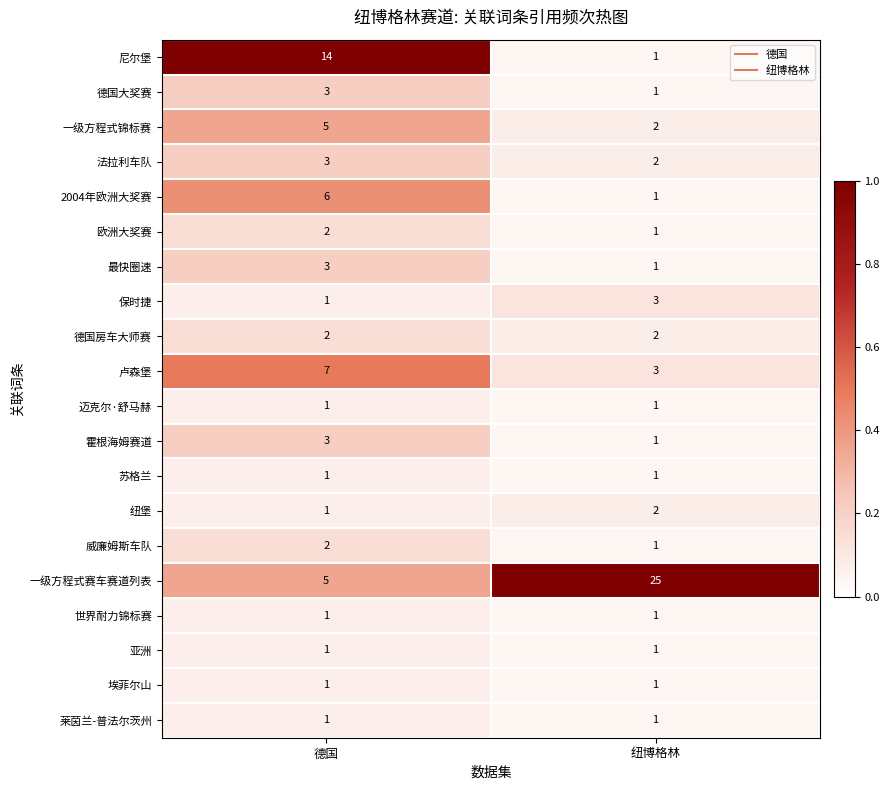

What is the difference between the maximum and minimum values in the 2004年欧洲大奖赛 series?

5